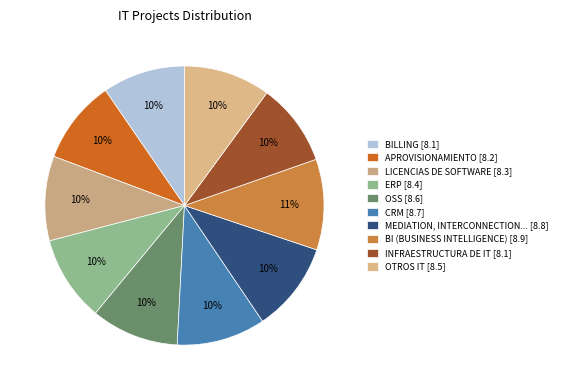

How many slices are in this pie chart?

10